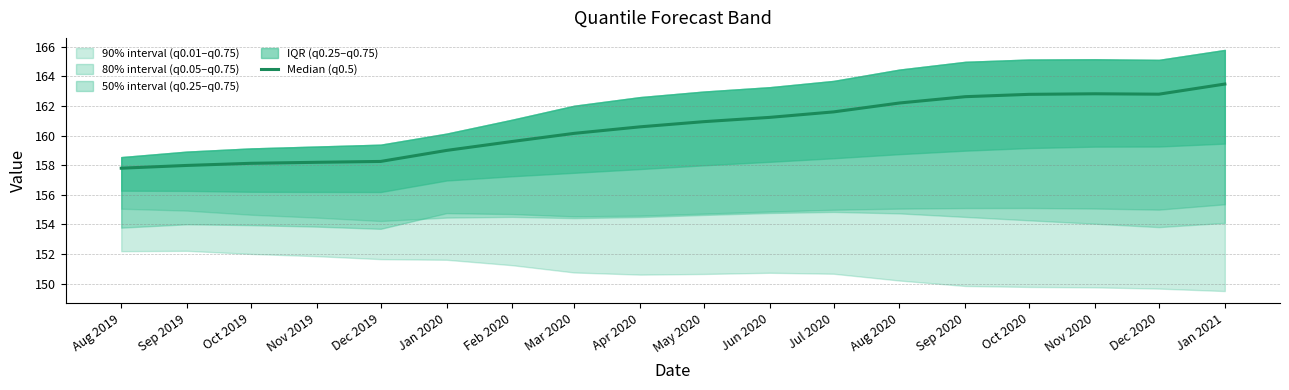

Between Jan 2021 and May 2020, which is larger?

Jan 2021